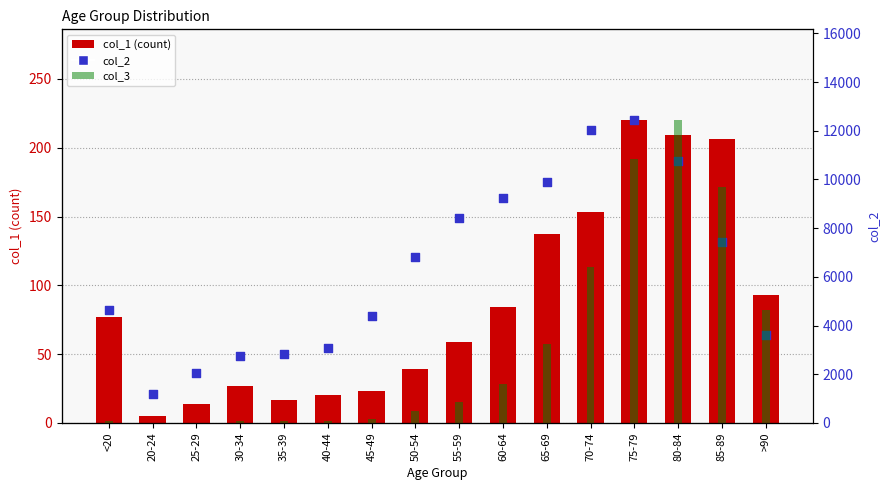

Which series contains the lowest Y value?

col_3